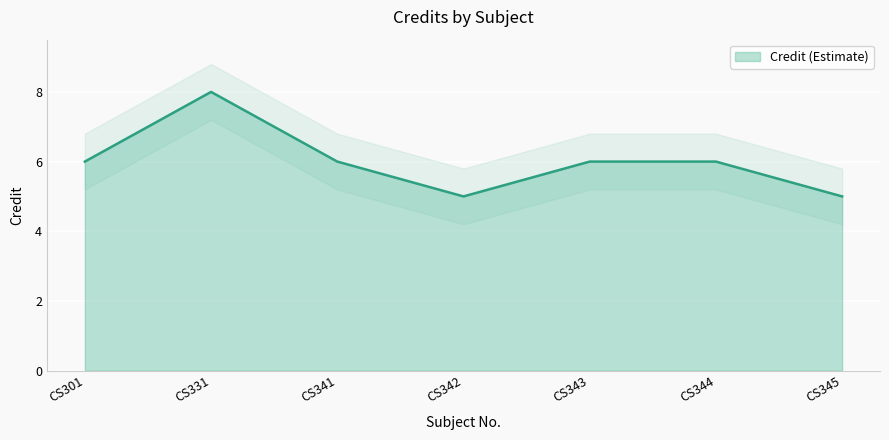

Approximately how many times larger is the value at CS343 compared to CS331?

0.8